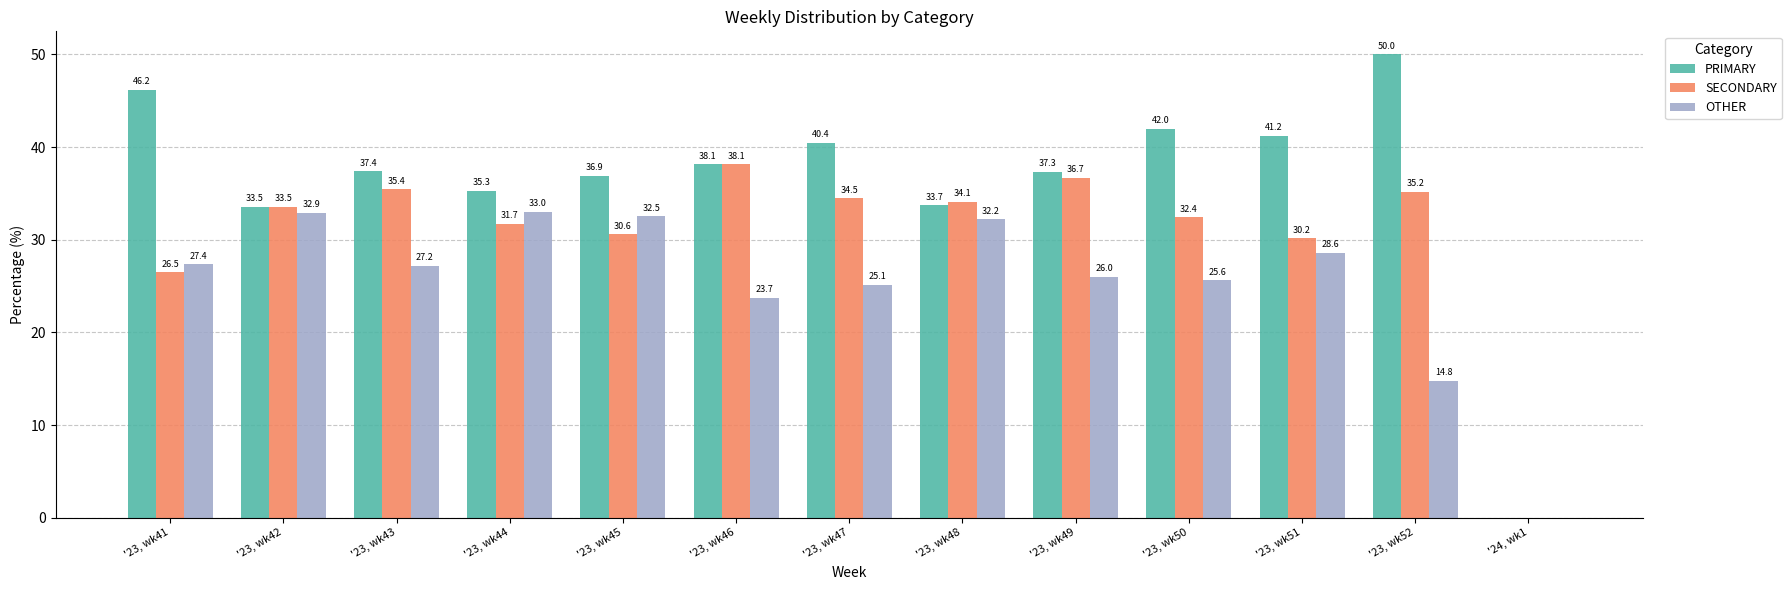

Where is PRIMARY nearest to the value 25?

'23, wk42